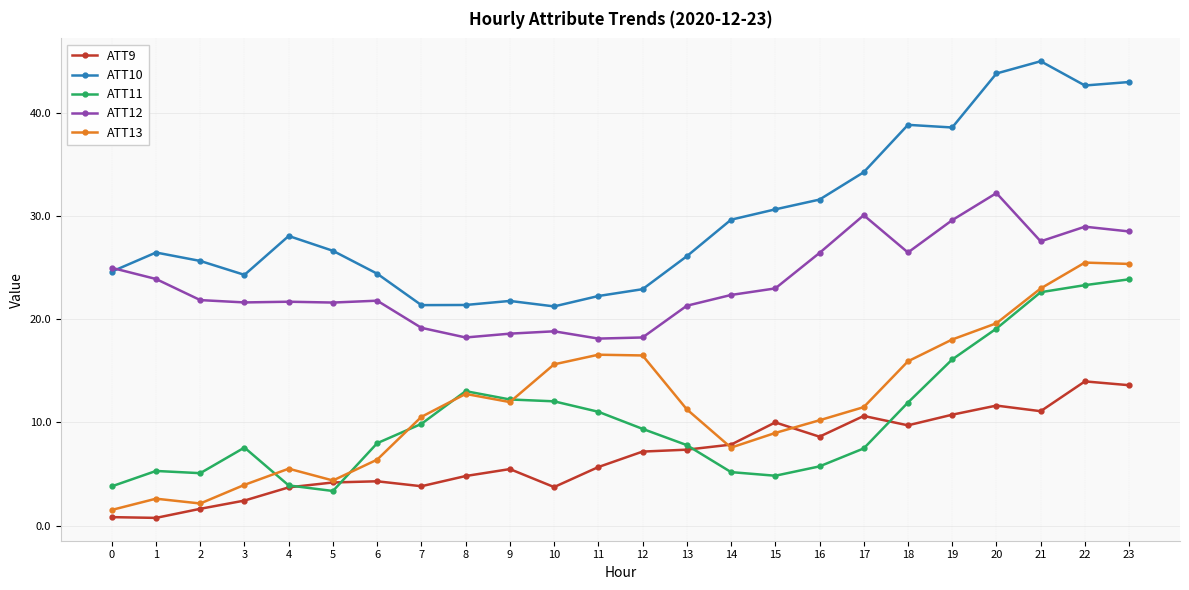

How many lines are shown in the chart?

5